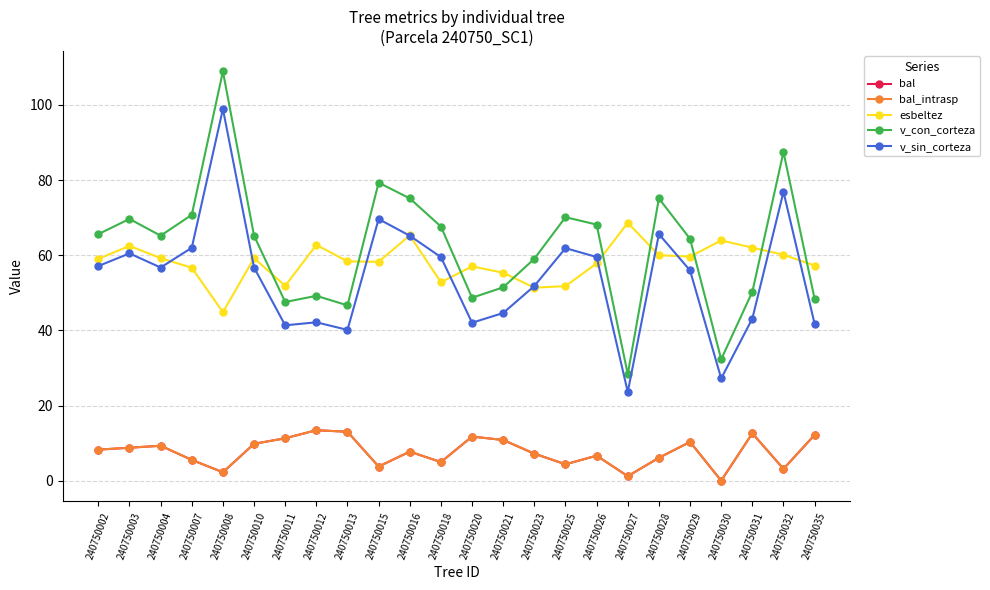

Is the value of v_con_corteza at 240750003 greater than the value of esbeltez at 240750010?

Yes